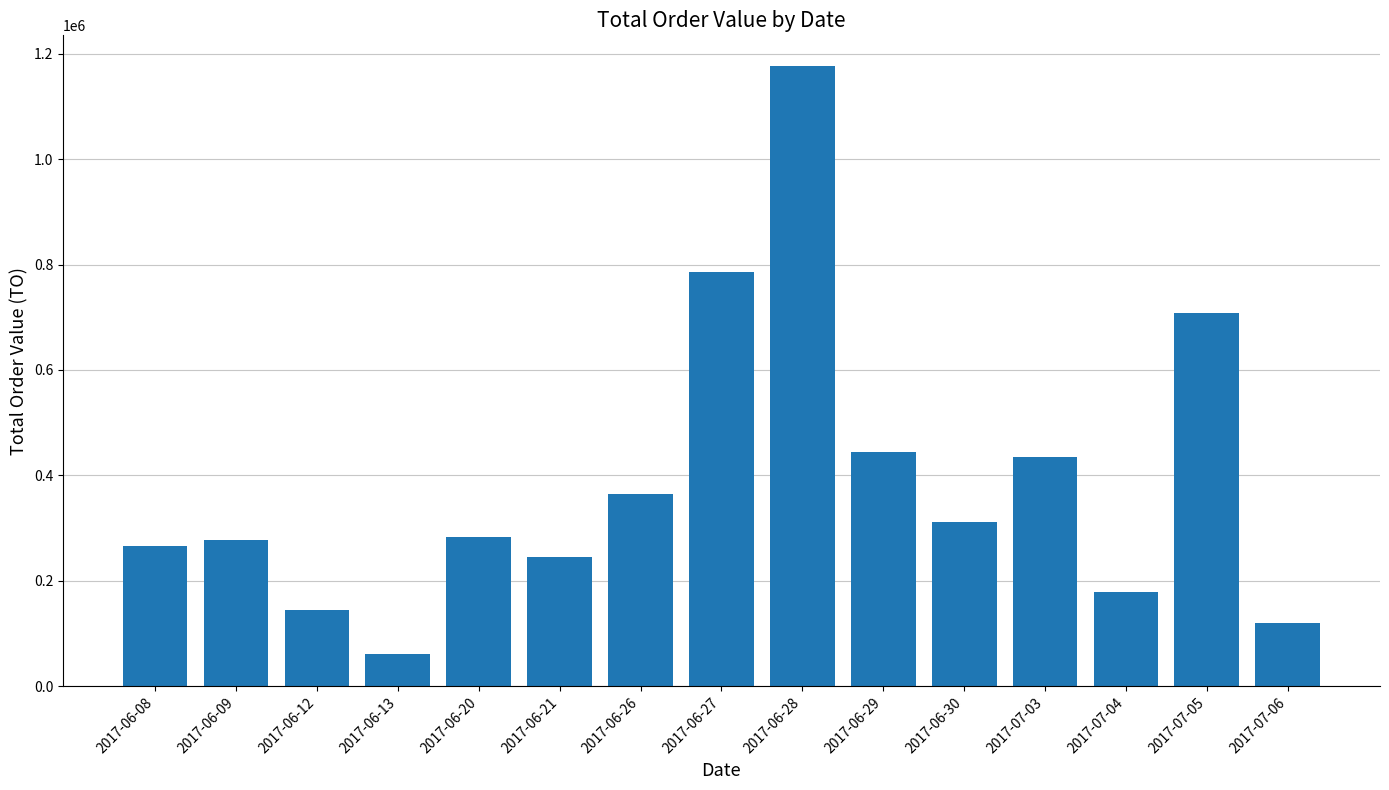

At which label is the value closest to 618360?

2017-07-05